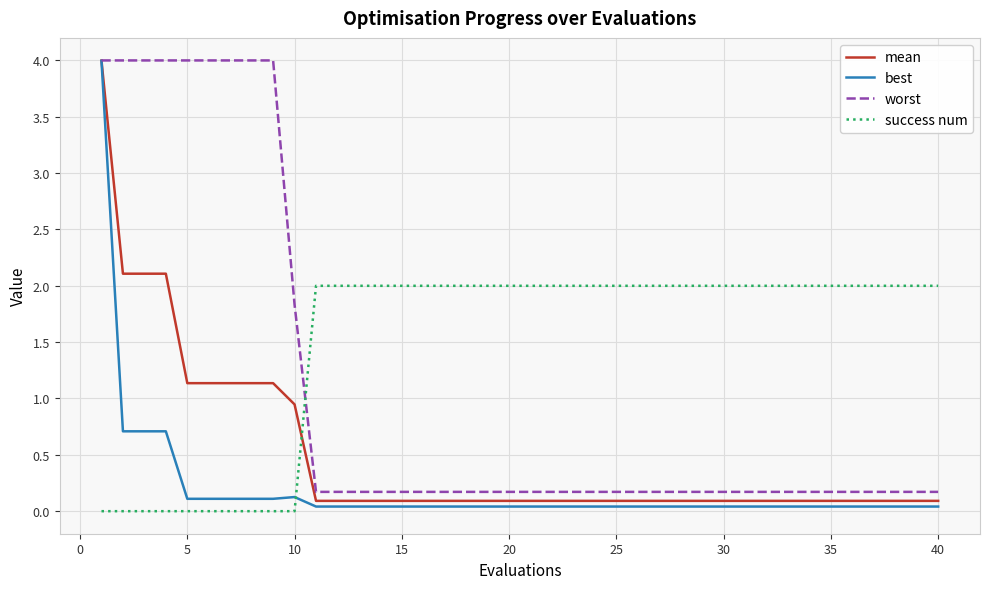

Which series has the largest total across all categories?

success num